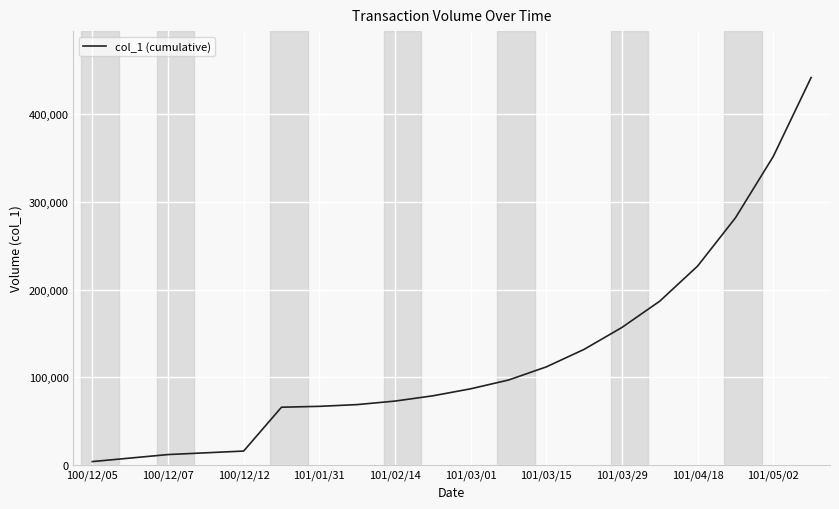

True or false: there are more than 2 points higher than both neighbors.

False